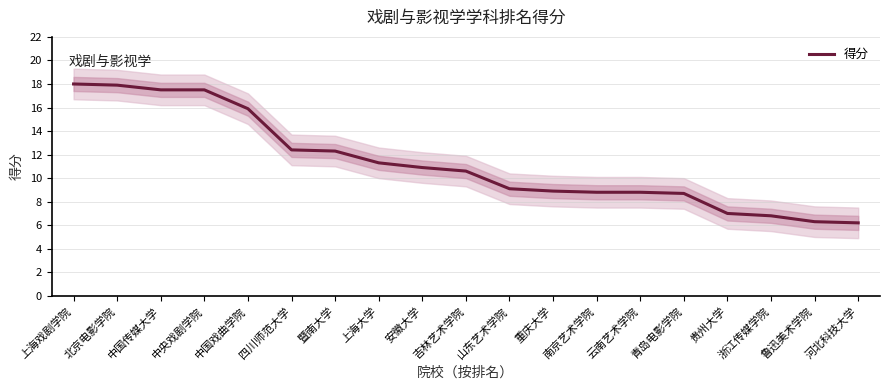

At which category does the chart reach its peak across all series?

上海戏剧学院